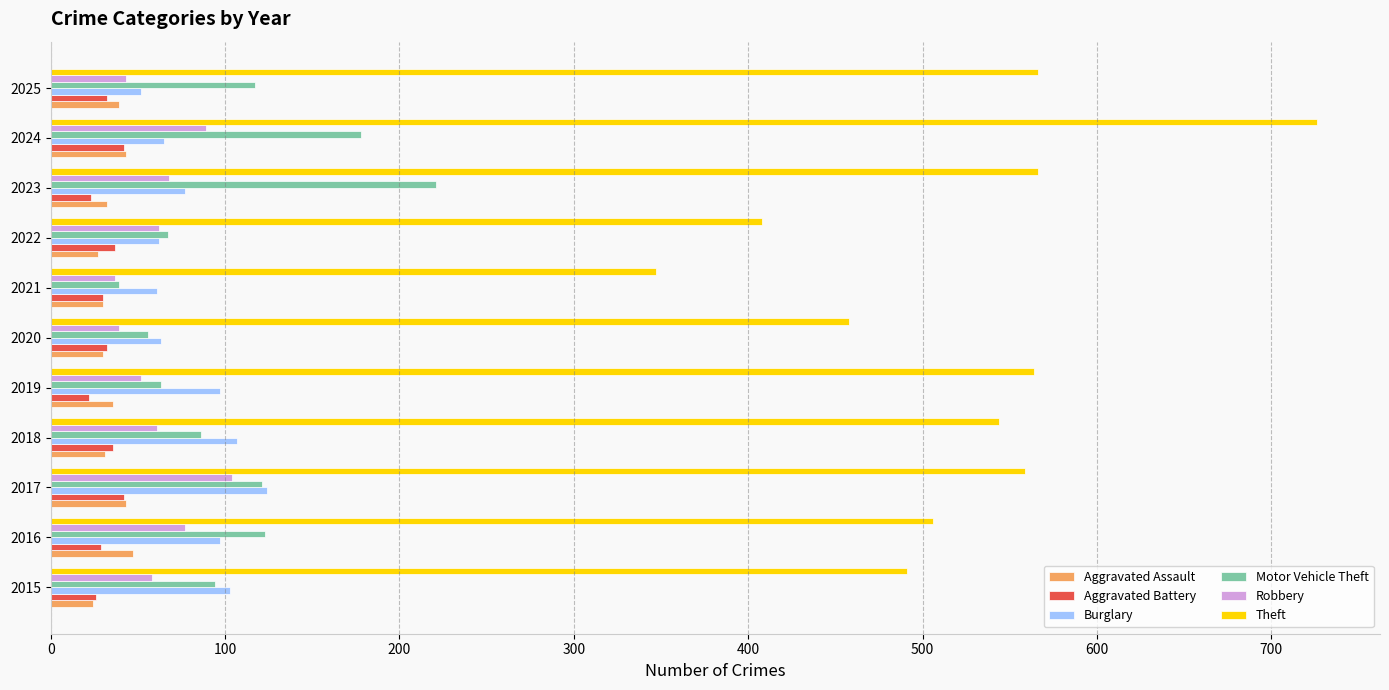

Read the Robbery value at 2015.

58